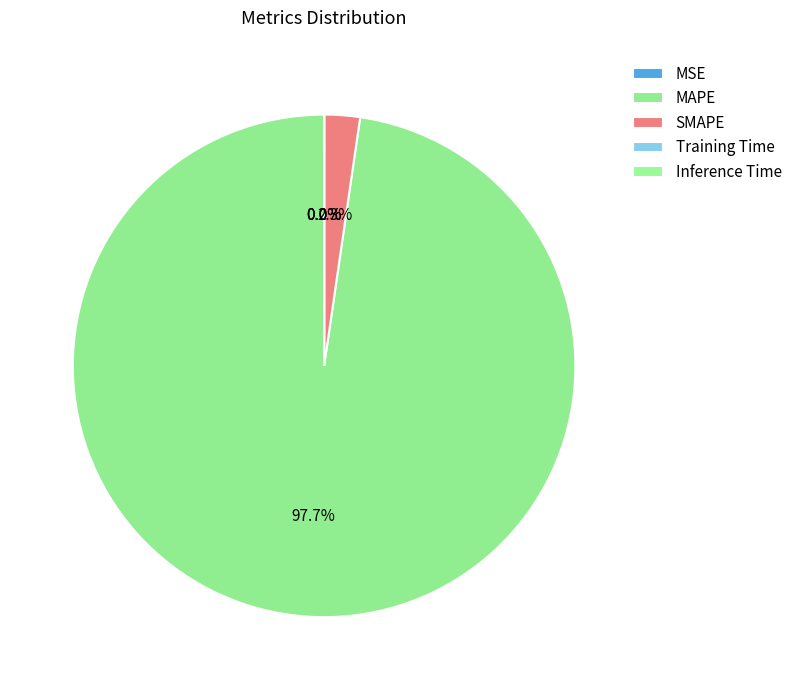

Is it true that MAPE is 98% of the pie?

True